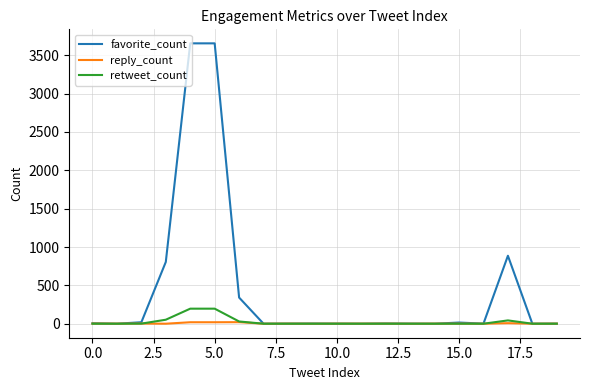

Which series has the largest total across all categories?

favorite_count